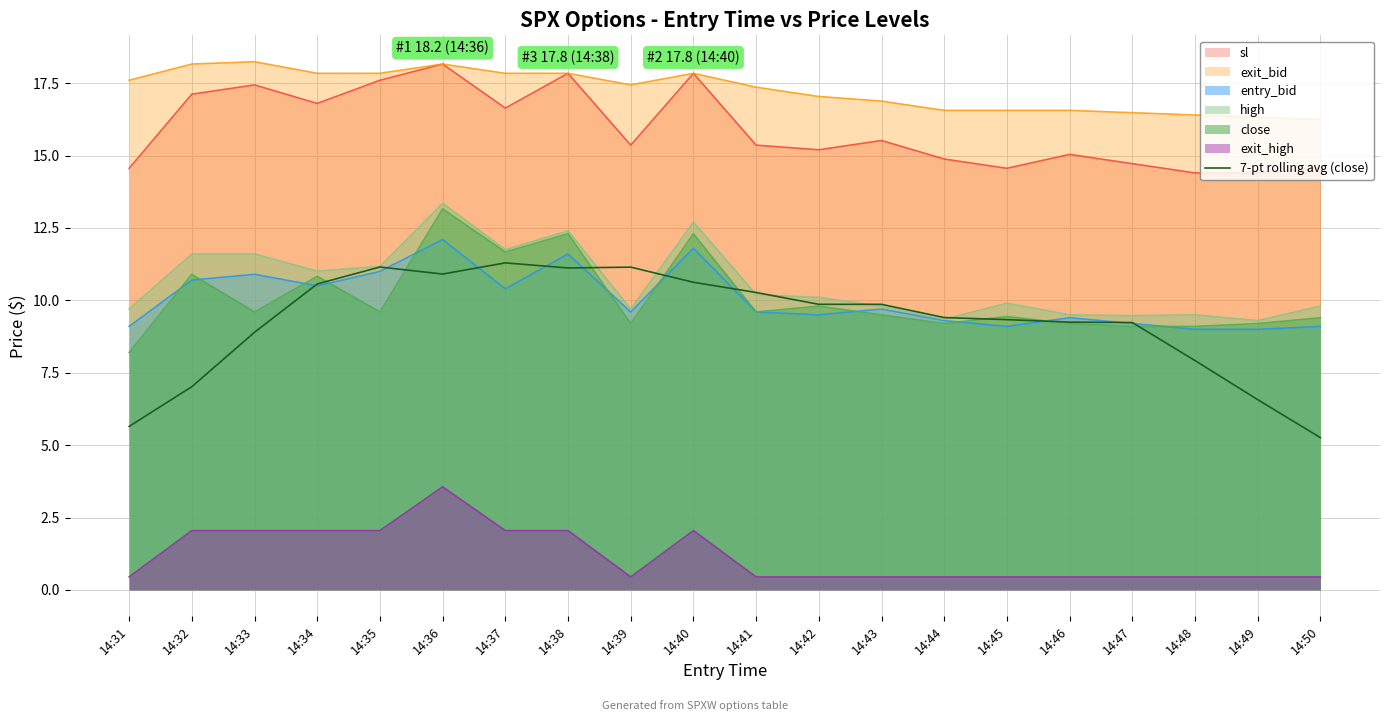

Reading left to right, list all the values displayed in this chart.

14:31=5.6	14:32=7.0	14:33=8.9	14:34=10.6	14:35=11.2	14:36=10.9	14:37=11.3	14:38=11.1	14:39=11.1	14:40=10.6	14:41=10.3	14:42=9.9	14:43=9.9	14:44=9.4	14:45=9.3	14:46=9.2	14:47=9.2	14:48=7.9	14:49=6.6	14:50=5.3